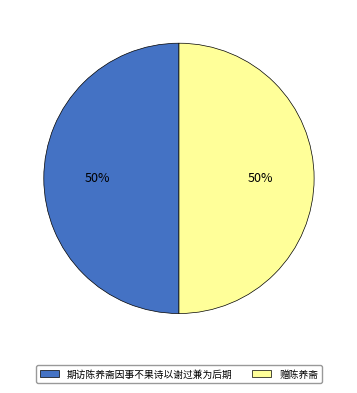

The 赠陈养斋 slice represents 43% of the pie. True or false?

False